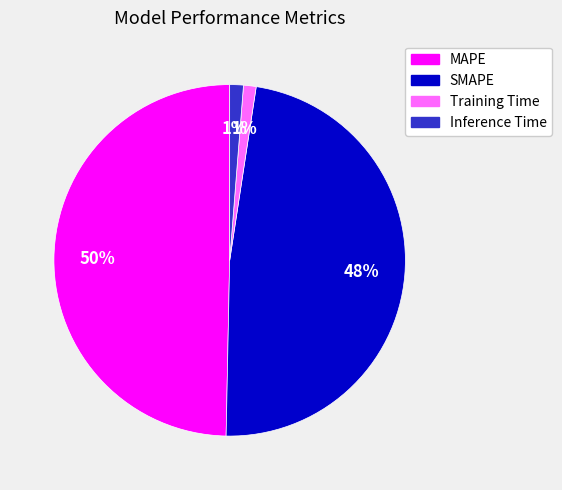

The MAPE slice represents 55% of the pie. True or false?

False